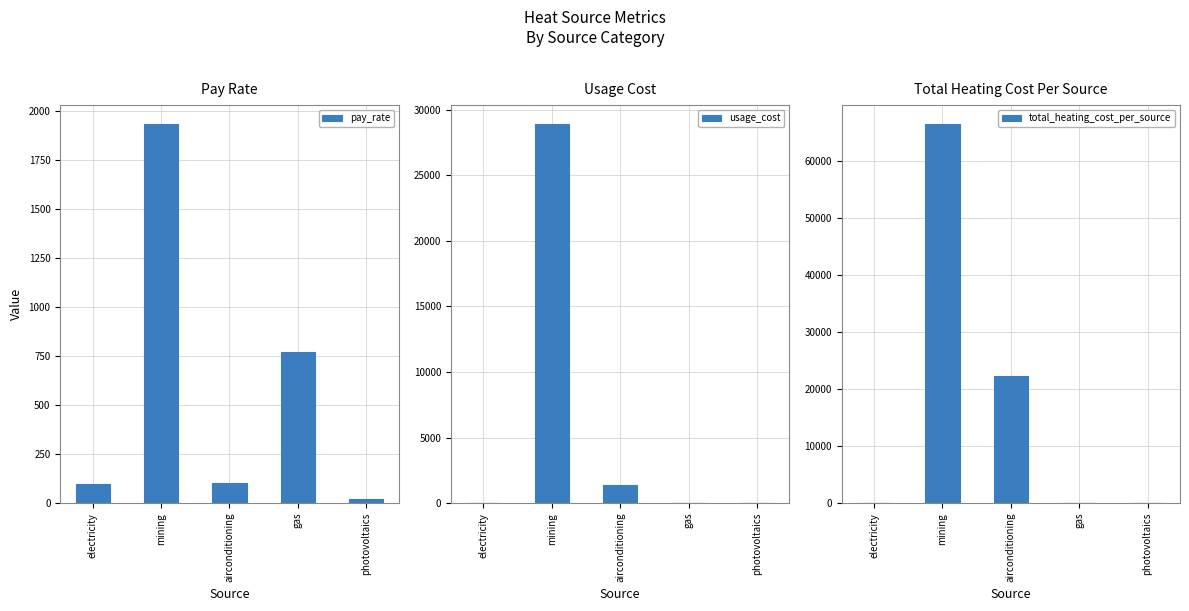

How many data points in total_heating_cost_per_source are above 0?

2